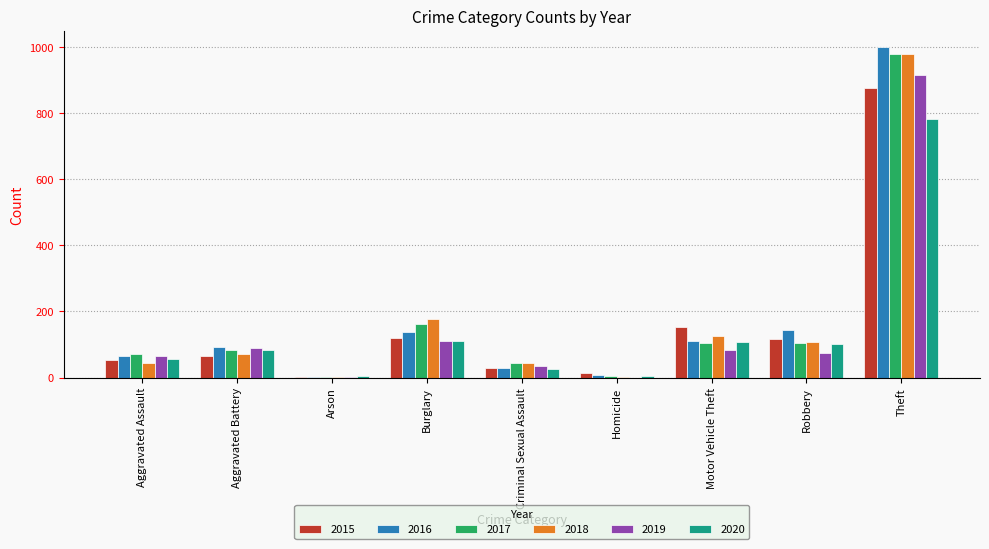

How many categories are shown in the chart?

9